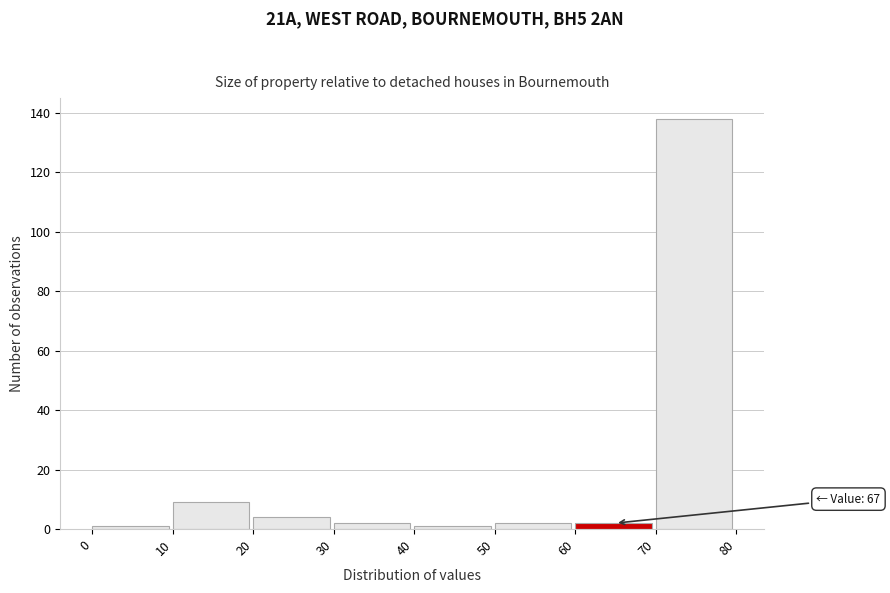

Which range on the x-axis has the tallest bar?

70 to 80